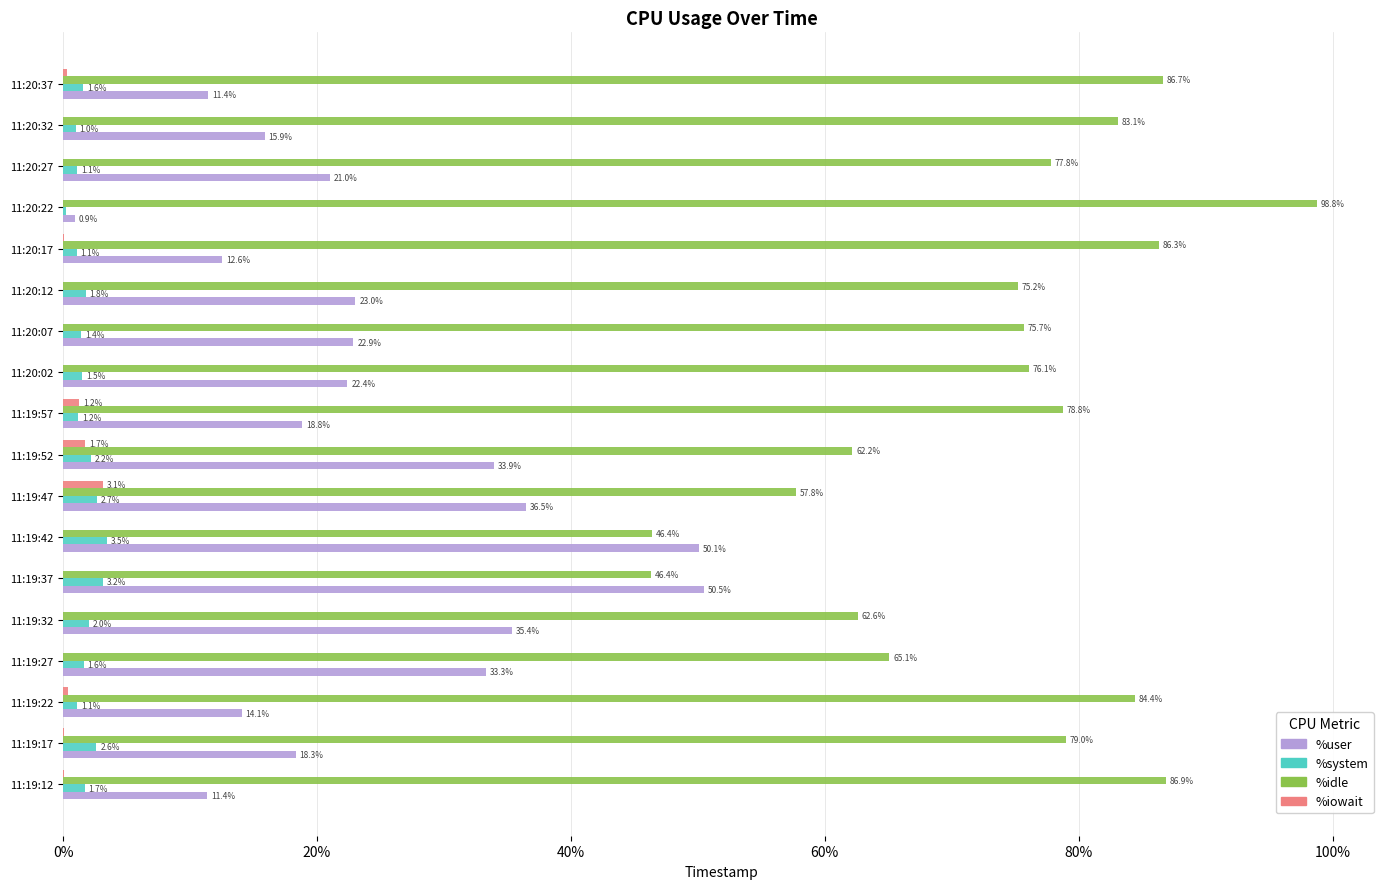

What is the maximum value for %iowait?

3.1